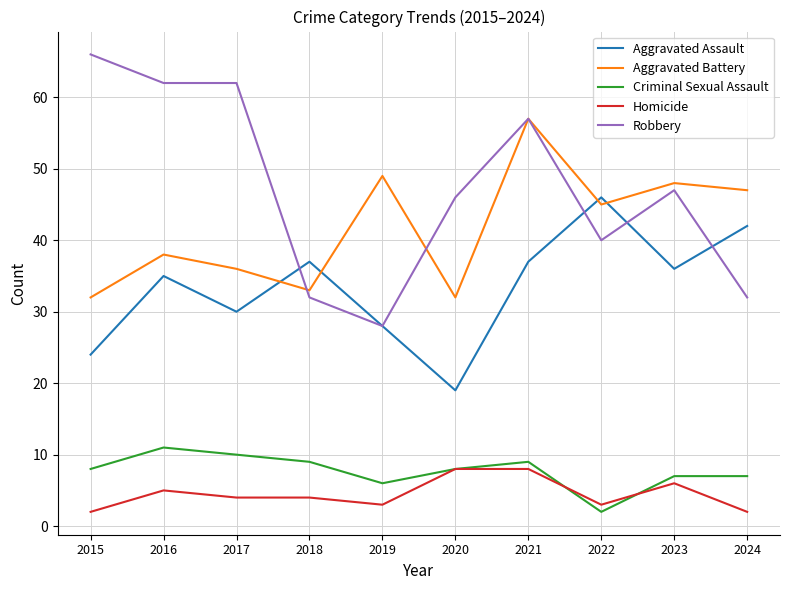

Rank the series by their maximum value, from highest to lowest.

Robbery, Aggravated Battery, Aggravated Assault, Criminal Sexual Assault, Homicide